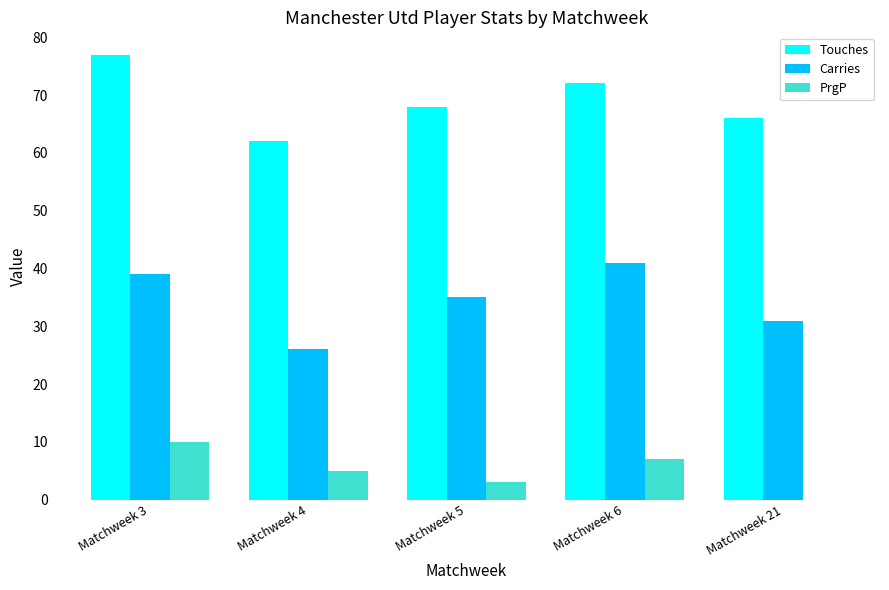

At which label is Touches closest to 69?

Matchweek 5